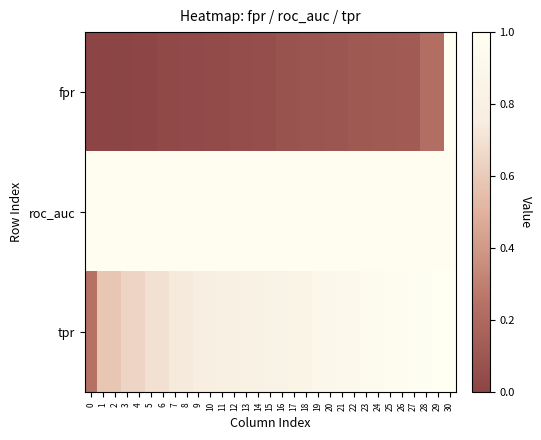

Between 5 and 25, which is larger?

25